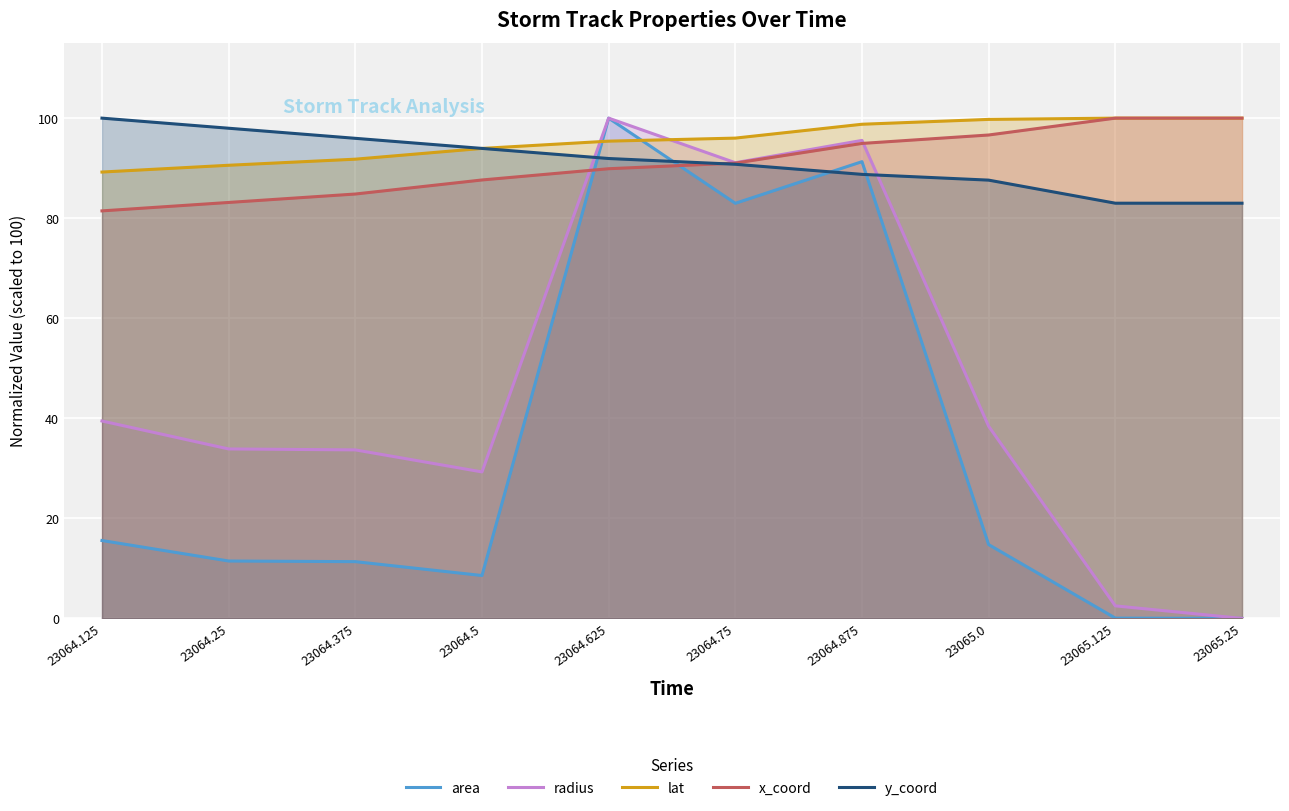

What is the label of the 2nd point from the left?

23064.25